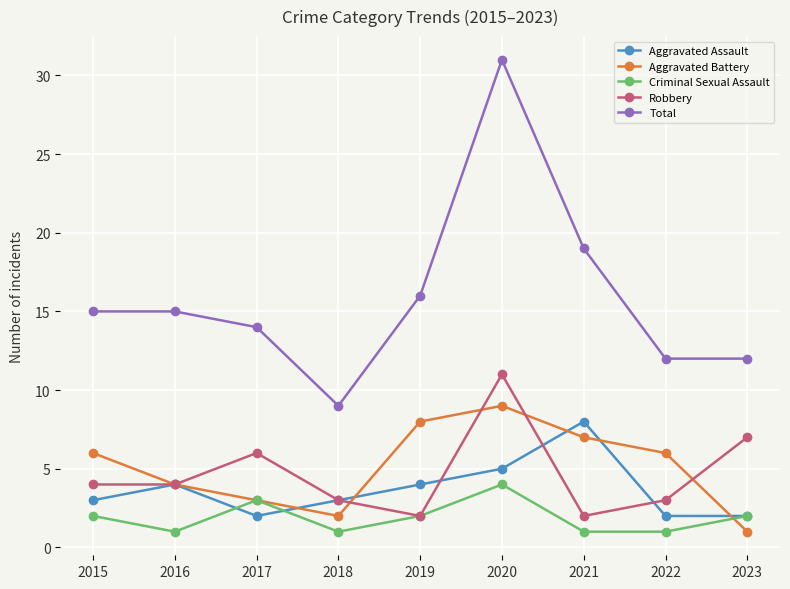

How many data points does each series have?

9